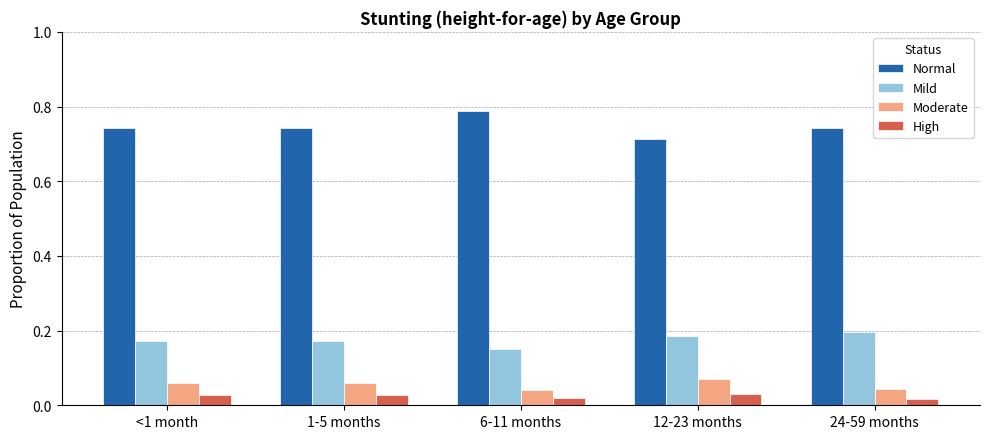

What is the sum of the Normal values at 24-59 months and 1-5 months?

1.5